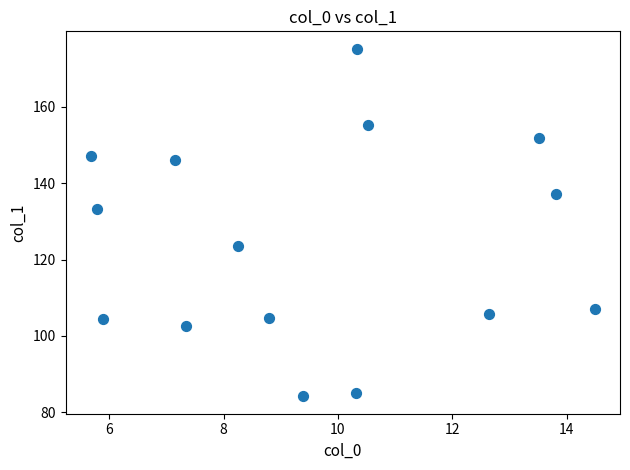

What Y value in the scatter plot is closest to 129?

133.2